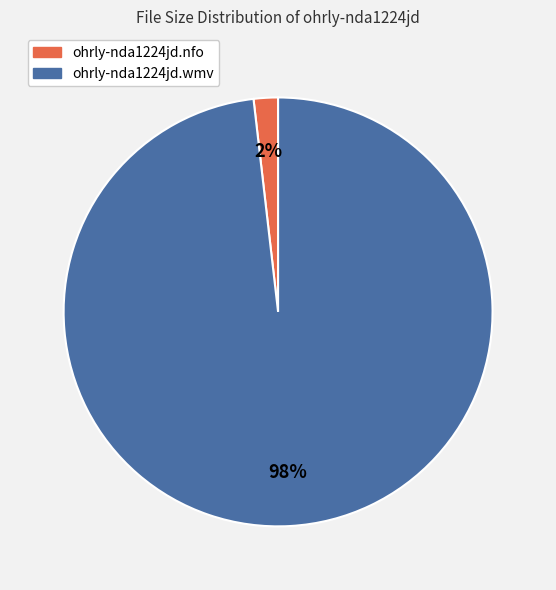

Rank the categories by value from lowest to highest.

ohrly-nda1224jd.nfo, ohrly-nda1224jd.wmv